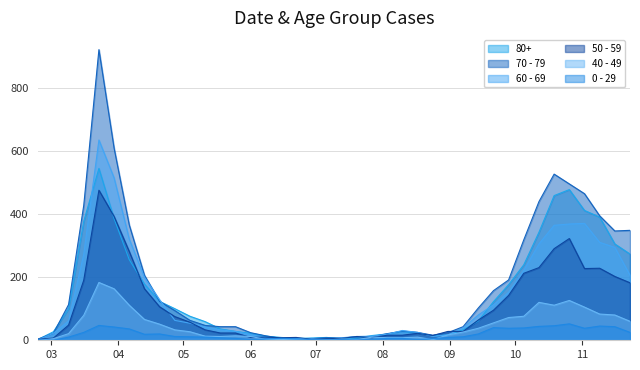

In 60 - 69, how many points are lower than both neighbors (excluding endpoints)?

2